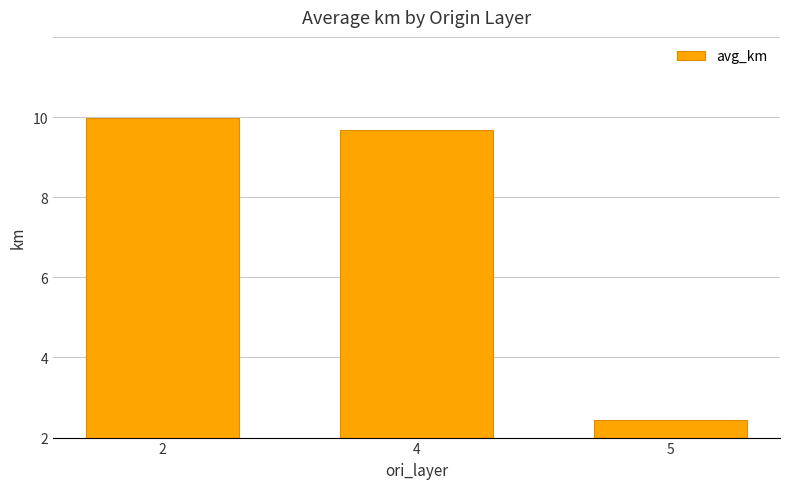

List the labels in order of value, smallest first.

5, 4, 2